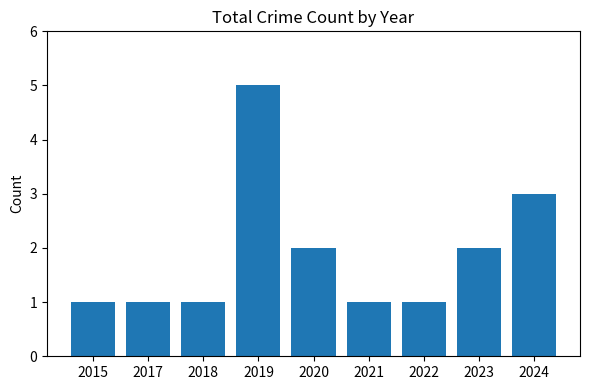

How many bars are there in total?

9